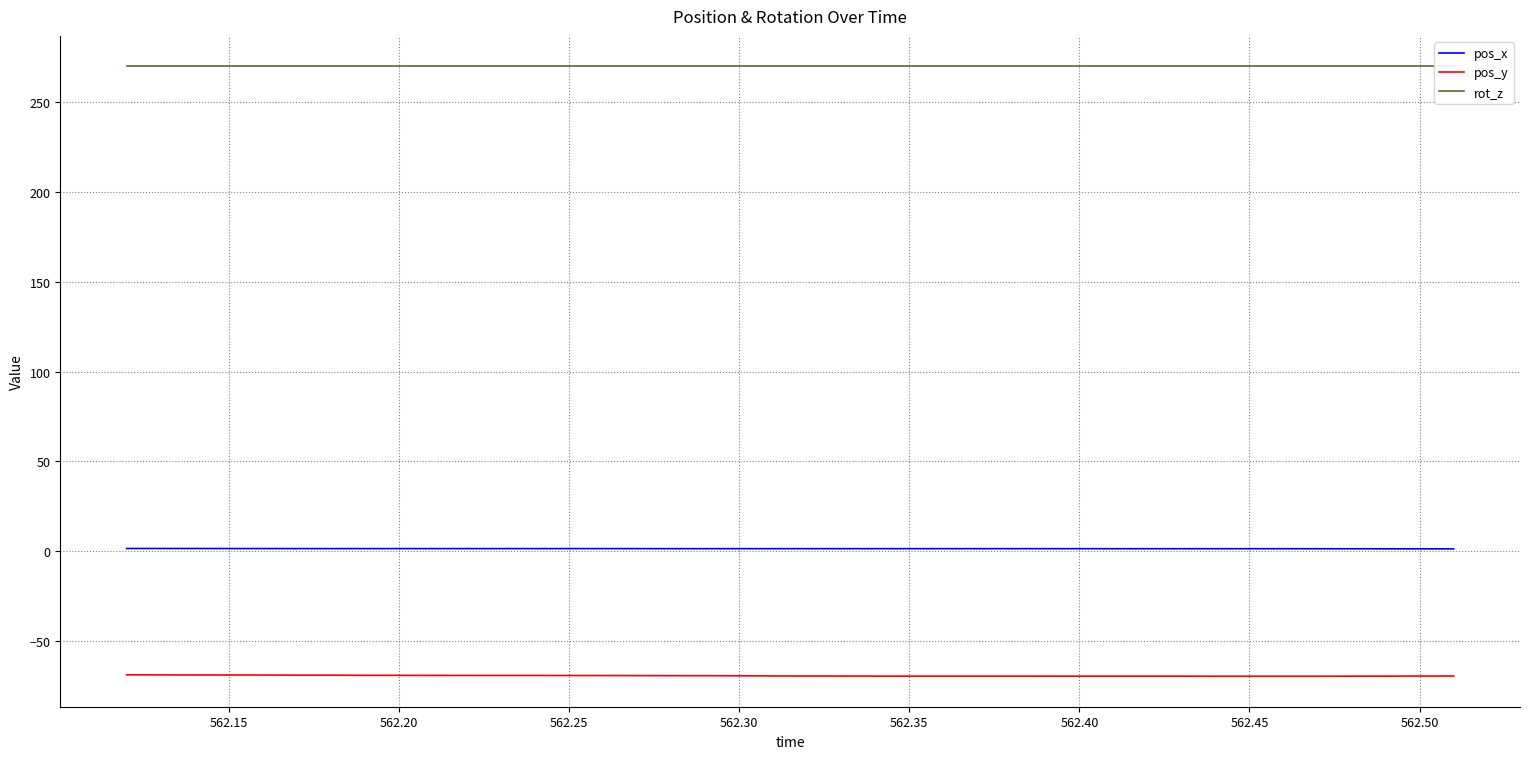

Reading left to right, extract all data points from this chart.

pos_x: 1.5	1.5	1.5	1.4	1.4	1.4	1.4	1.4	1.4	1.4	1.4	1.4	1.4	1.4	1.4	1.4	1.4	1.4	1.4	1.4	1.4	1.4	1.4	1.4	1.4	1.4	1.4	1.4	1.4	1.3	1.3	1.3	1.3	1.3	1.3	1.3	1.3	1.3	1.3	1.3
pos_y: -68.9	-68.9	-69.0	-69.0	-69.0	-69.1	-69.1	-69.2	-69.2	-69.2	-69.2	-69.2	-69.3	-69.3	-69.3	-69.3	-69.4	-69.4	-69.4	-69.5	-69.6	-69.6	-69.6	-69.6	-69.6	-69.6	-69.6	-69.6	-69.6	-69.6	-69.6	-69.6	-69.7	-69.7	-69.7	-69.7	-69.6	-69.6	-69.6	-69.6
rot_z: 270.0	270.0	270.0	270.0	270.0	270.0	270.0	270.0	270.0	270.0	270.0	270.0	270.0	270.0	270.0	270.0	270.0	270.0	270.0	270.0	270.0	270.0	270.0	270.0	270.0	270.0	270.0	270.0	270.0	270.0	270.0	270.0	270.0	270.0	270.0	270.0	270.0	270.0	270.0	270.0